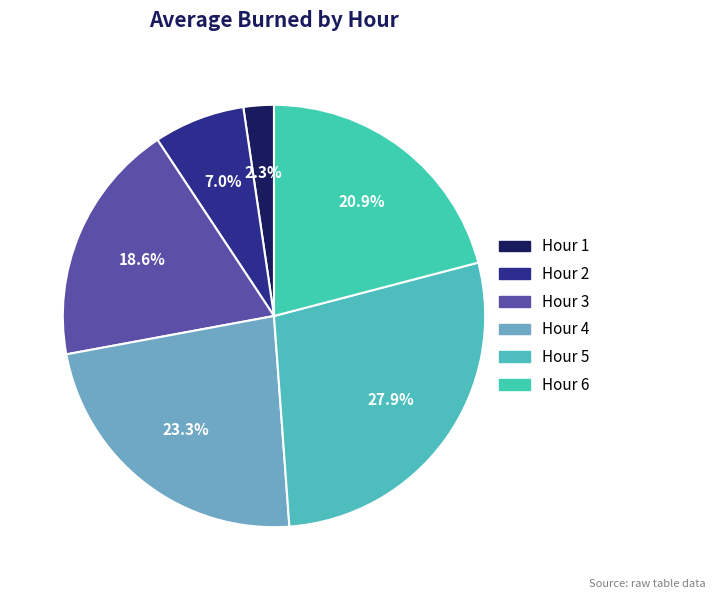

What percentage do Hour 4 and Hour 2 together represent?

30.2%